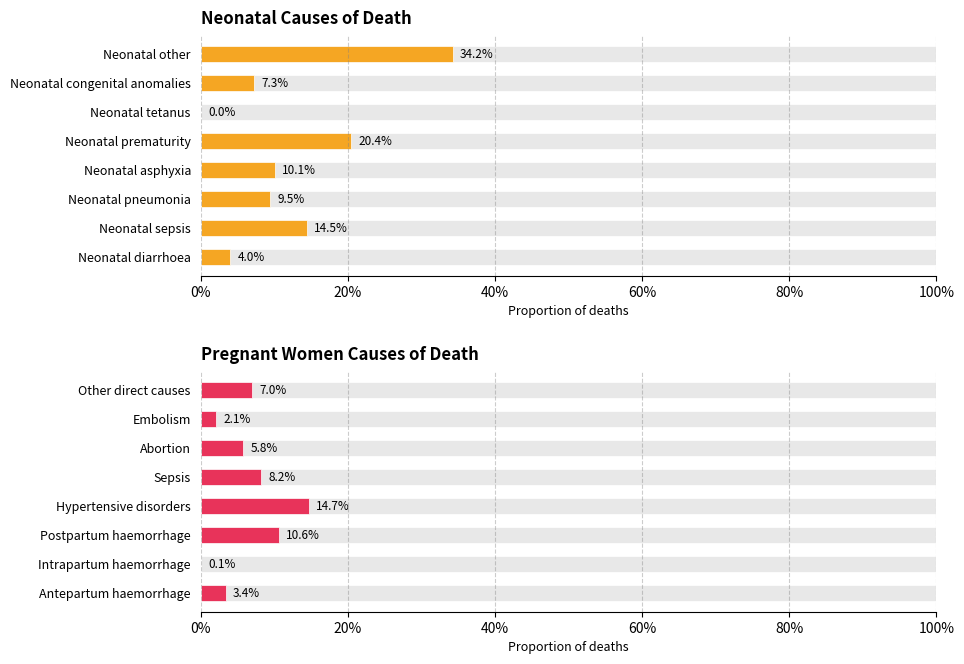

What is the sum of all Neonatal Causes of Death values?

1.0